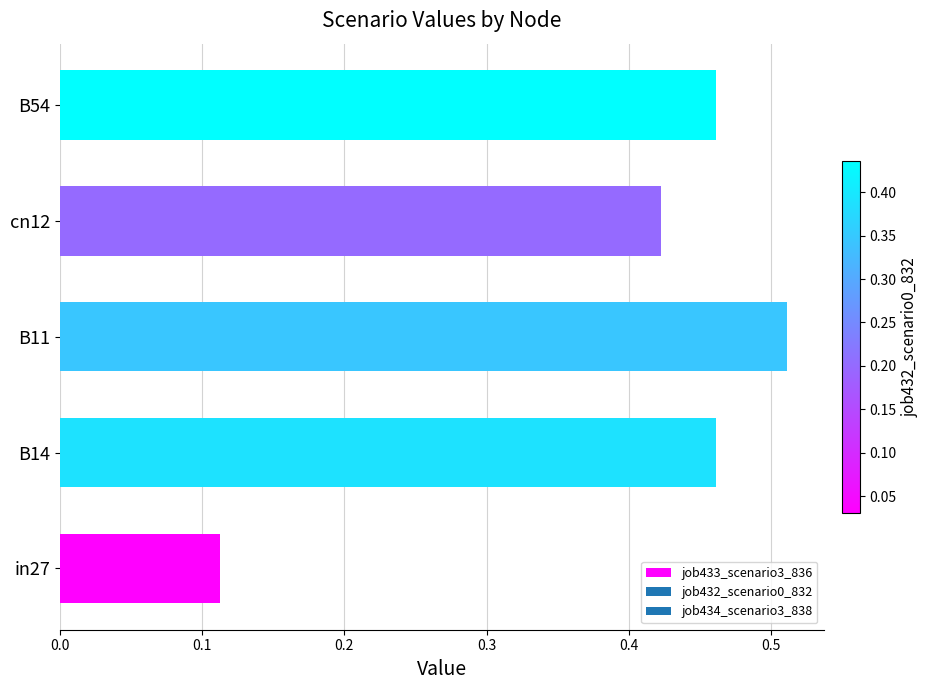

Are the bars grouped side by side (vs. stacked)?

No